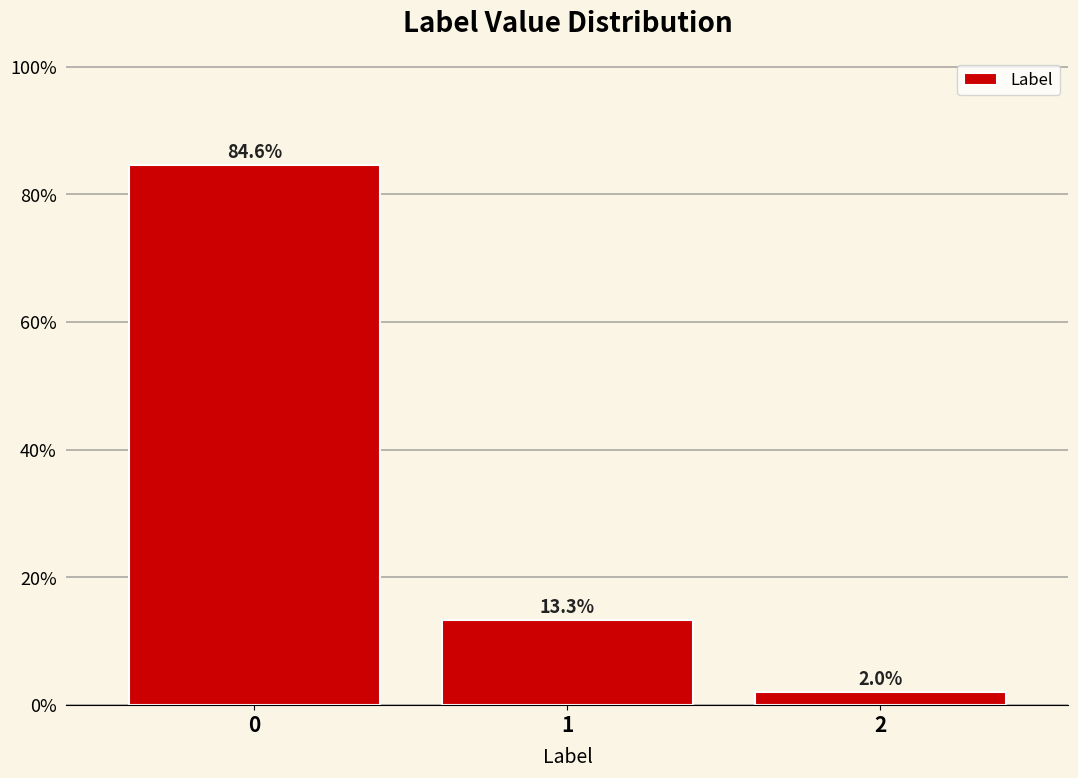

How tall is the bar that spans -0.5 to 0.5 on the x-axis?

84.6